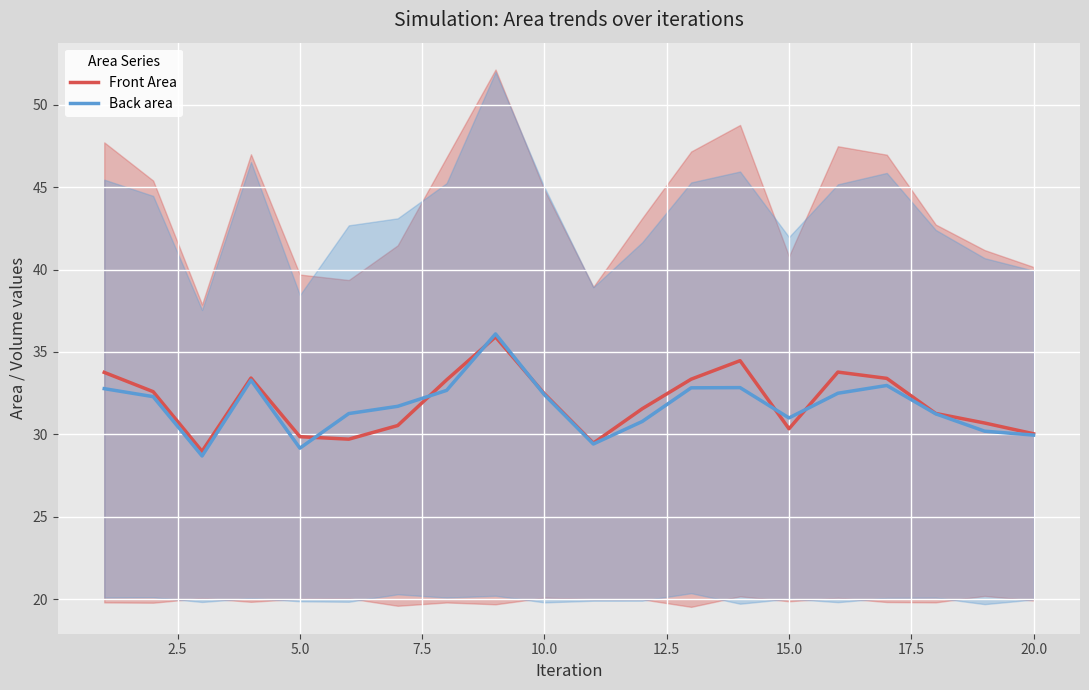

The value of Back area at 5.0 is 29.2. True or false?

True